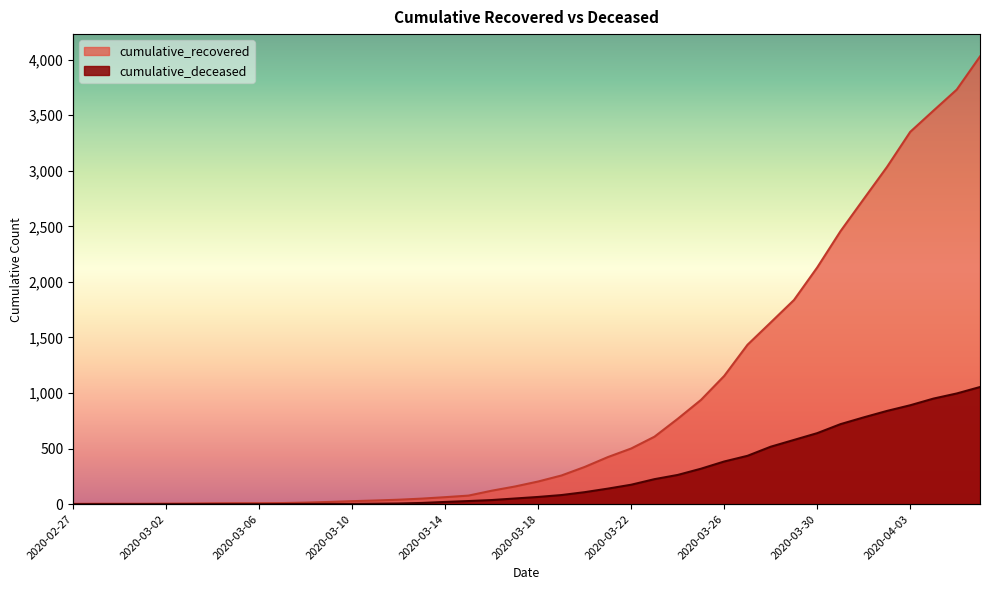

Reading left to right, list all the values displayed in this chart.

cumulative_recovered: 2020-02-27=3	2020-02-28=4	2020-02-29=4	2020-03-01=4	2020-03-02=5	2020-03-03=6	2020-03-04=8	2020-03-05=9	2020-03-06=9	2020-03-07=10	2020-03-08=14	2020-03-09=20	2020-03-10=27	2020-03-11=33	2020-03-12=40	2020-03-13=50	2020-03-14=63	2020-03-15=77	2020-03-16=121	2020-03-17=159	2020-03-18=204	2020-03-19=258	2020-03-20=335	2020-03-21=424	2020-03-22=501	2020-03-23=607	2020-03-24=768	2020-03-25=938	2020-03-26=1154	2020-03-27=1434	2020-03-28=1635	2020-03-29=1837	2020-03-30=2130	2020-03-31=2456	2020-04-01=2746	2020-04-02=3034	2020-04-03=3350	2020-04-04=3541	2020-04-05=3730	2020-04-06=4028
cumulative_deceased: 2020-02-27=0	2020-02-28=0	2020-02-29=0	2020-03-01=0	2020-03-02=0	2020-03-03=0	2020-03-04=0	2020-03-05=0	2020-03-06=0	2020-03-07=1	2020-03-08=2	2020-03-09=2	2020-03-10=2	2020-03-11=4	2020-03-12=6	2020-03-13=11	2020-03-14=20	2020-03-15=28	2020-03-16=37	2020-03-17=51	2020-03-18=65	2020-03-19=82	2020-03-20=108	2020-03-21=140	2020-03-22=175	2020-03-23=225	2020-03-24=263	2020-03-25=319	2020-03-26=384	2020-03-27=435	2020-03-28=517	2020-03-29=578	2020-03-30=639	2020-03-31=720	2020-04-01=781	2020-04-02=839	2020-04-03=890	2020-04-04=950	2020-04-05=996	2020-04-06=1054